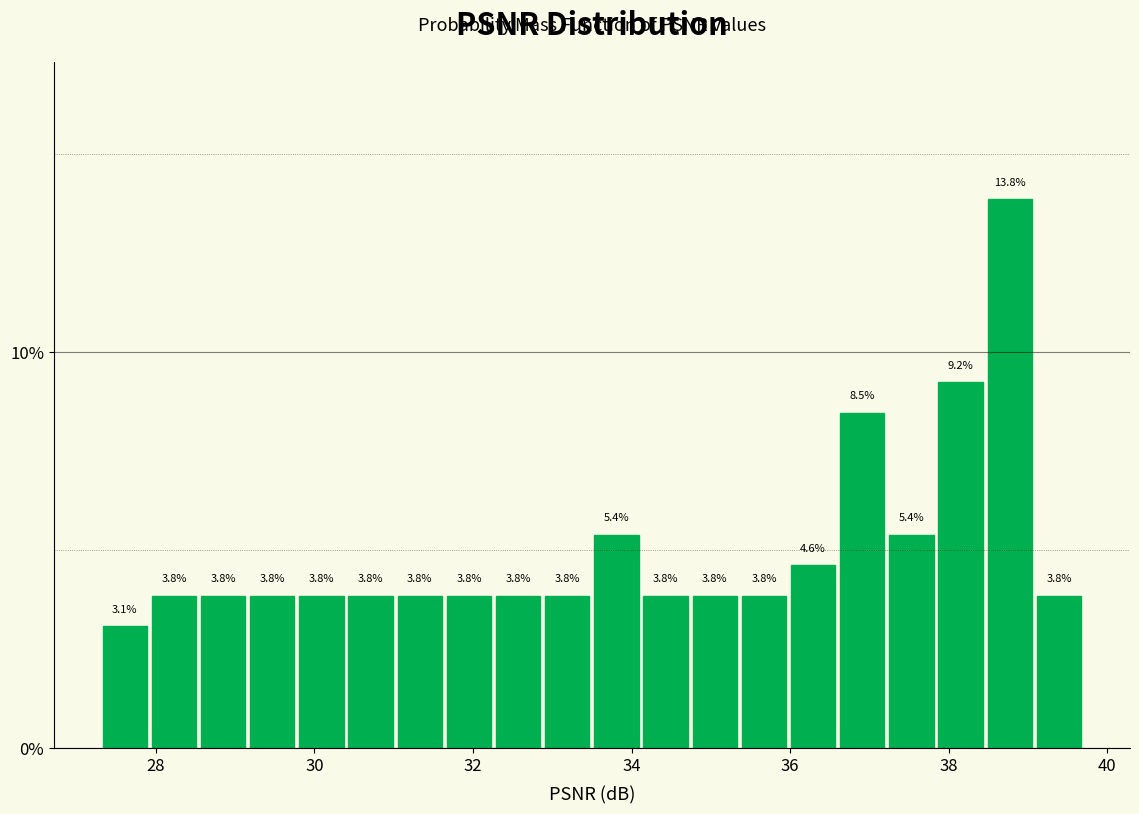

Around what value on the x-axis is the tallest bar? Give the approximate position of its centre, as read against the axis.

38.8